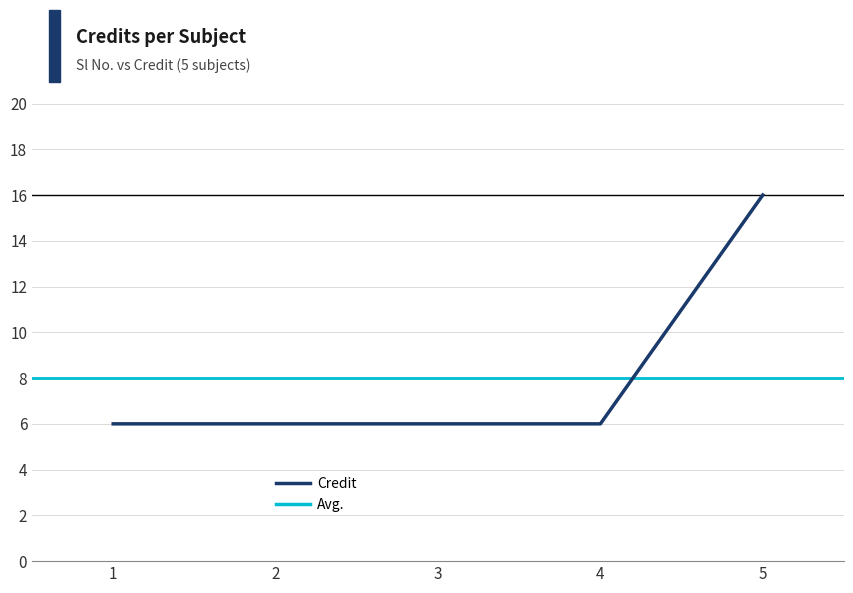

The value at 3 is 9. True or false?

False